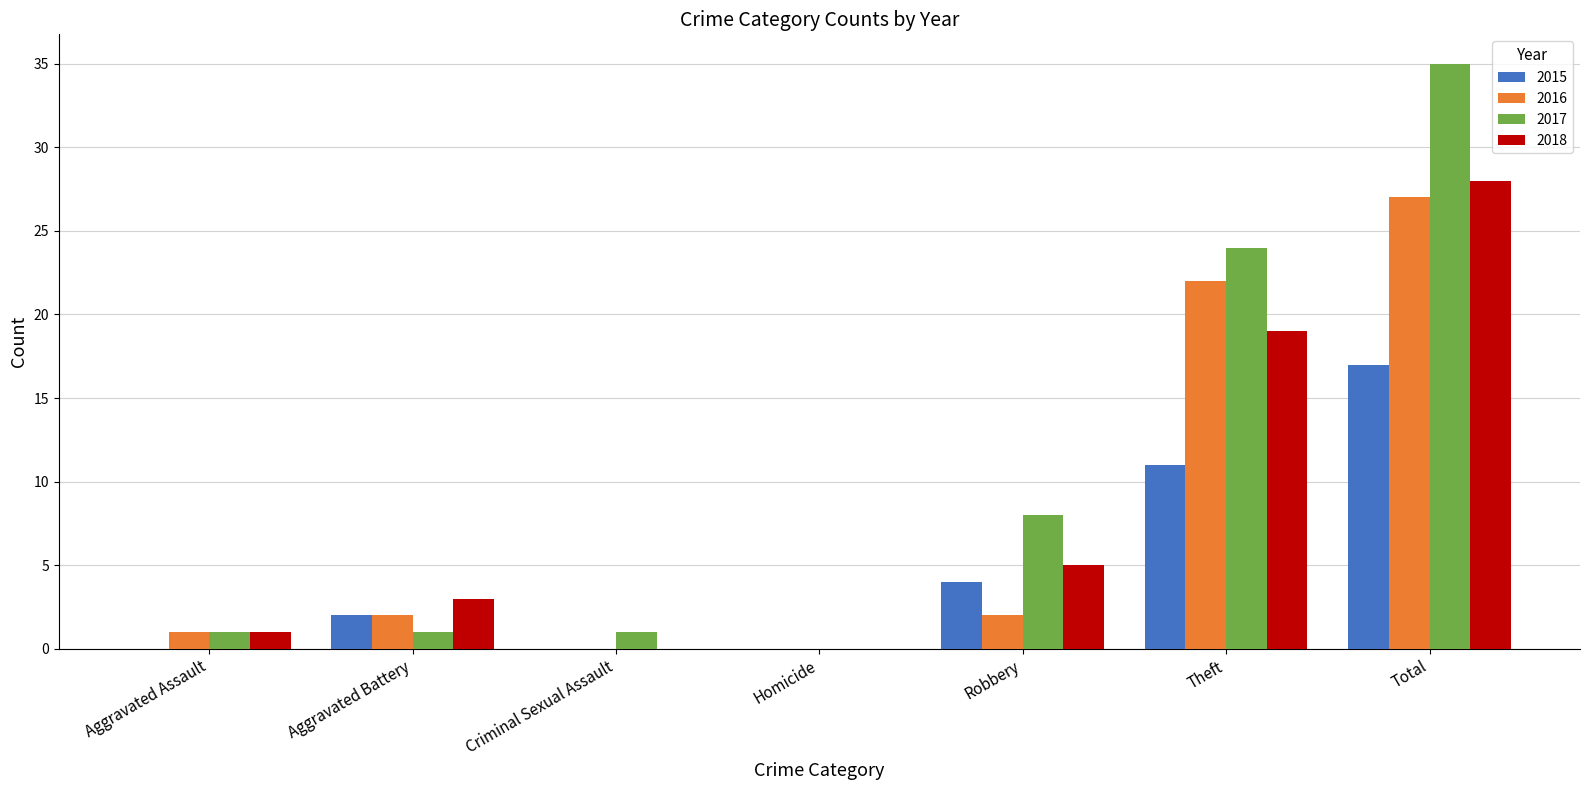

Count the number of categories in the chart.

7